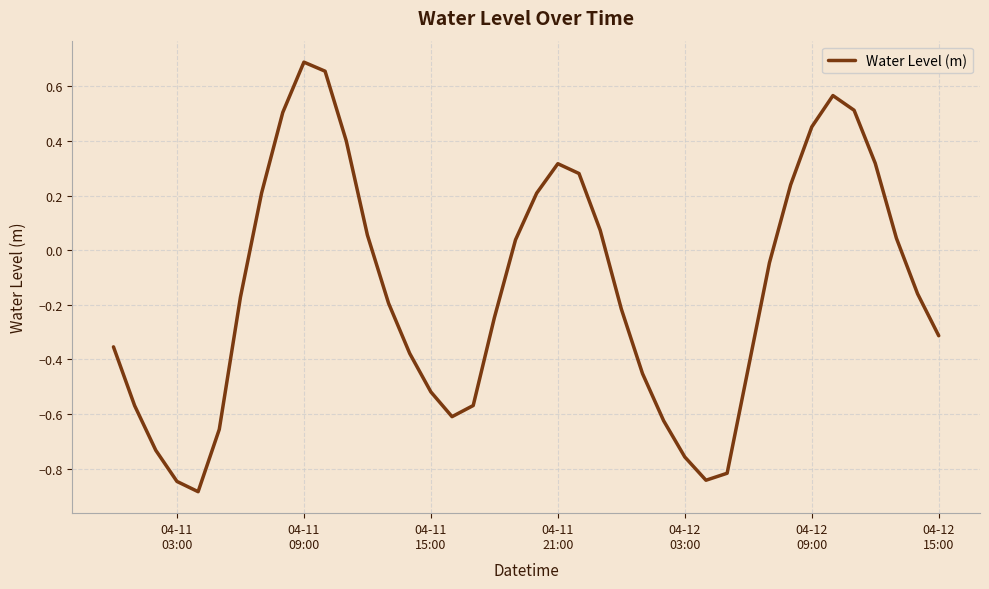

What is the minimum value shown in the chart?

-0.9